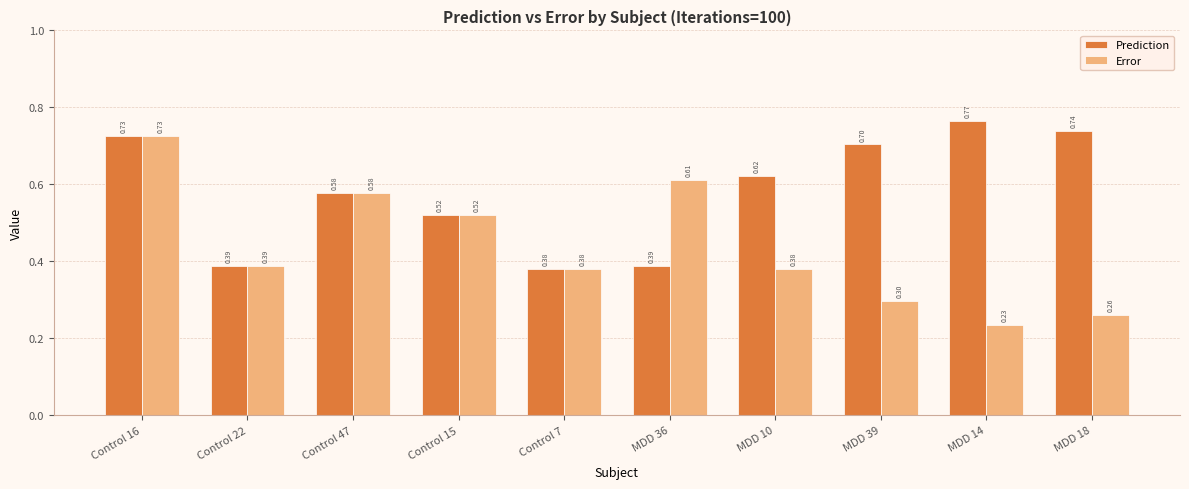

What position from the left is Control 22?

2